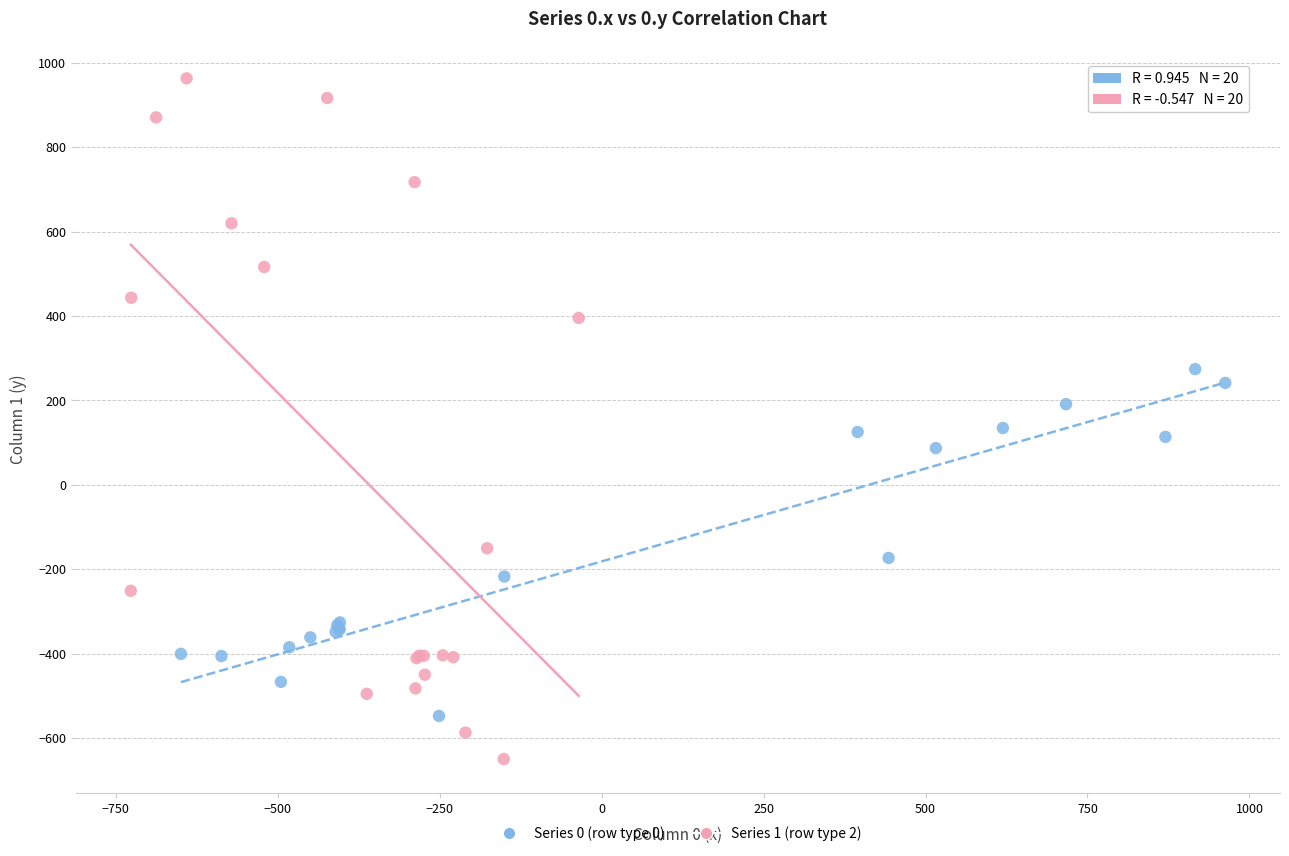

Which series has the largest Y range (max minus min)?

Series 1 (row type 2)